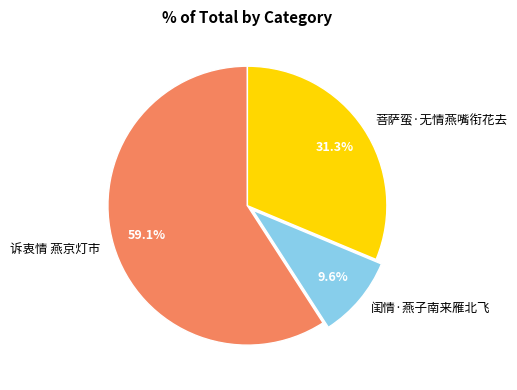

How many slices are in this pie chart?

3